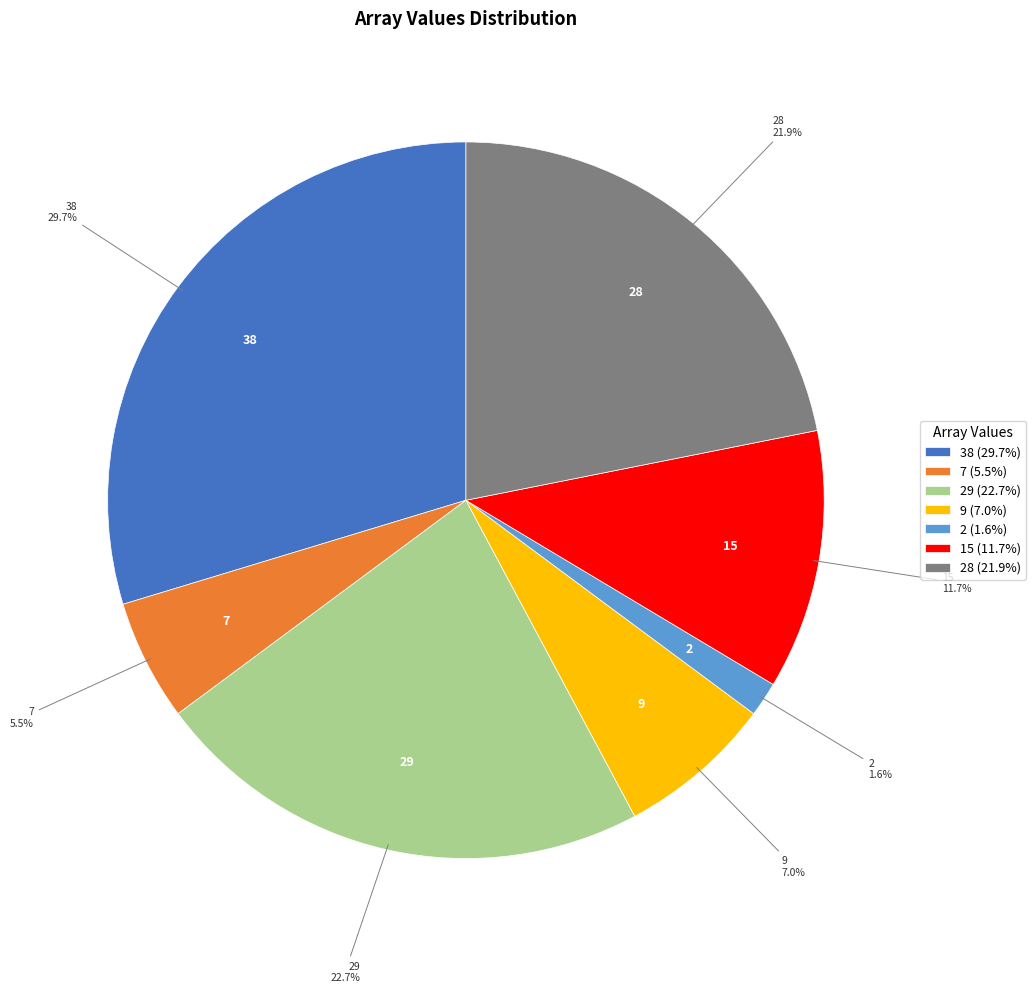

Is 15 the majority of the pie?

No